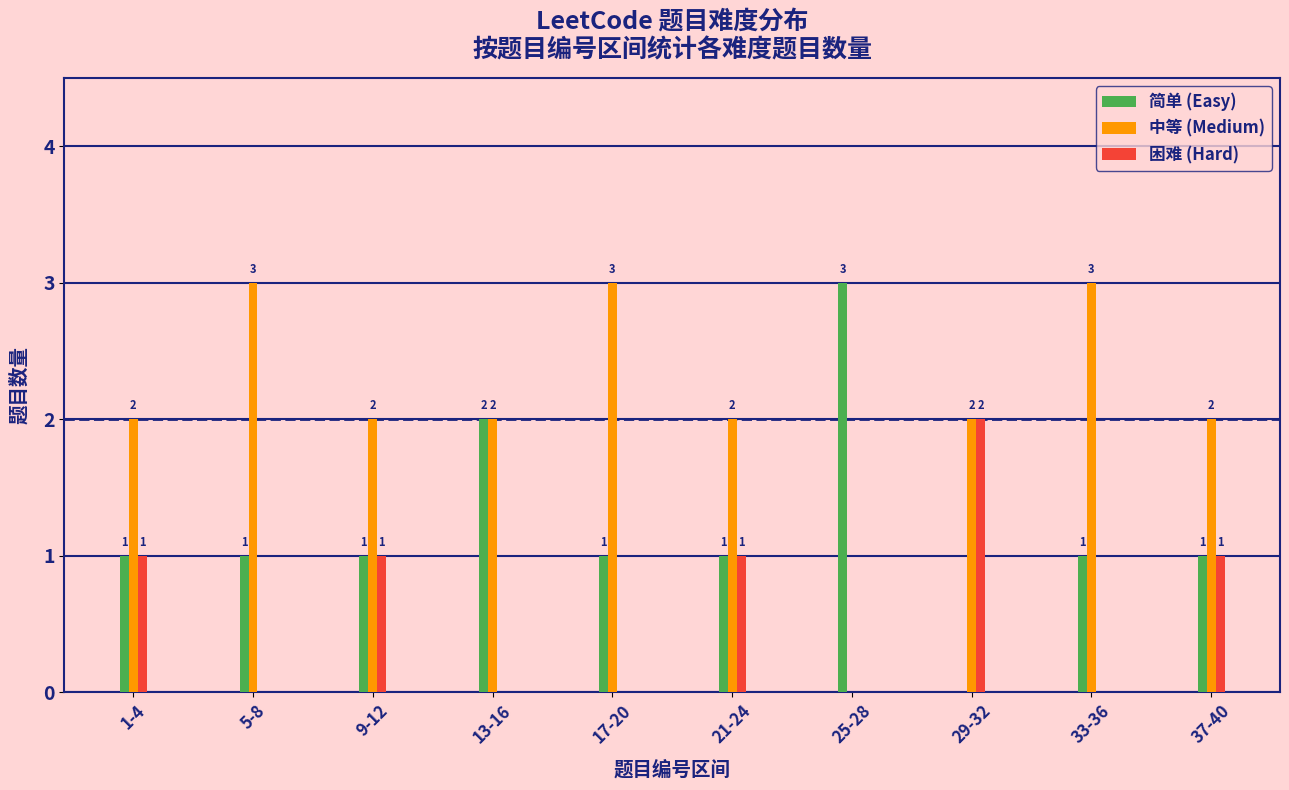

Reading right to left, what are all the values shown in this chart?

简单 (Easy): 37-40=1	33-36=1	29-32=0	25-28=3	21-24=1	17-20=1	13-16=2	9-12=1	5-8=1	1-4=1
中等 (Medium): 37-40=2	33-36=3	29-32=2	25-28=0	21-24=2	17-20=3	13-16=2	9-12=2	5-8=3	1-4=2
困难 (Hard): 37-40=1	33-36=0	29-32=2	25-28=0	21-24=1	17-20=0	13-16=0	9-12=1	5-8=0	1-4=1